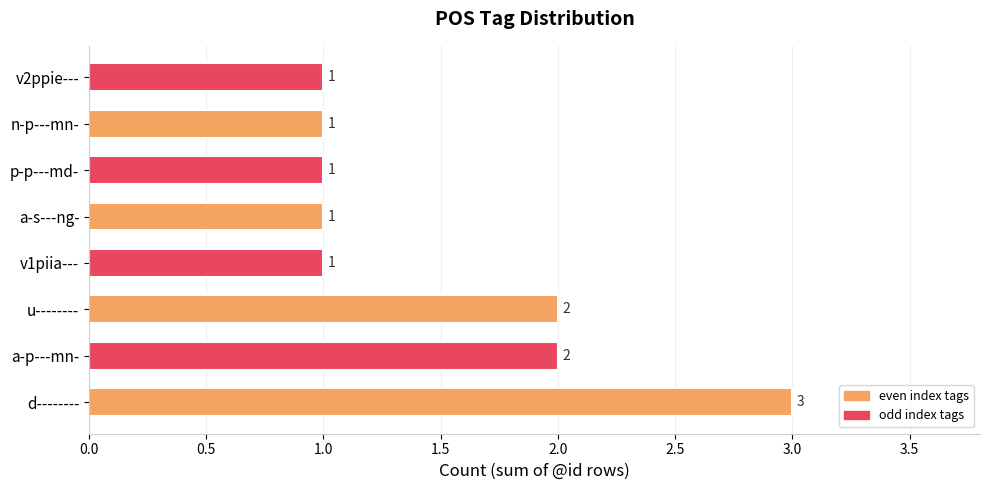

How many data points are above 1?

3